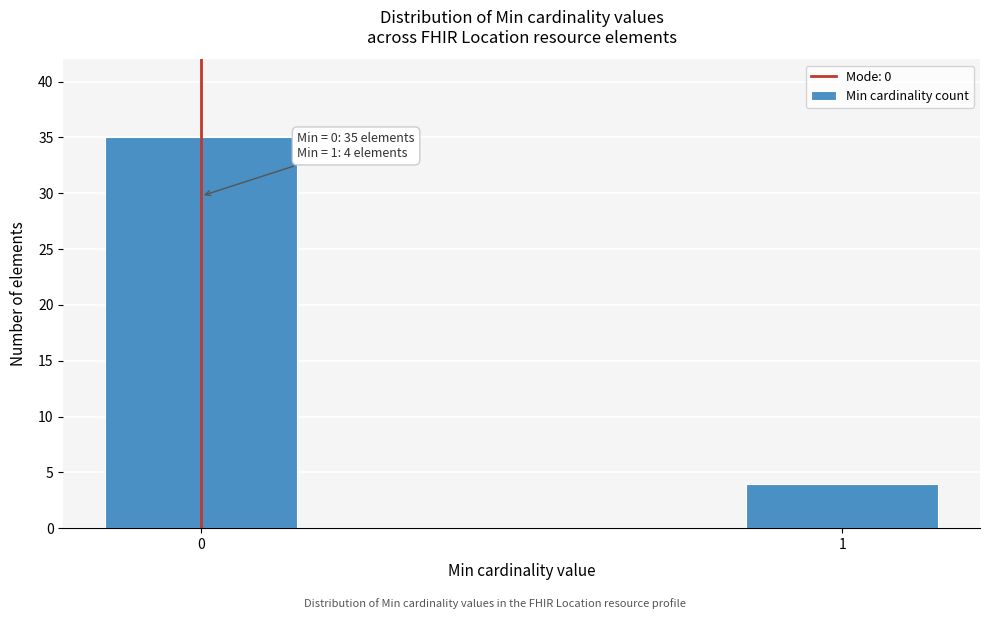

Reading left to right, list all the values displayed in this chart.

0=35	1=4